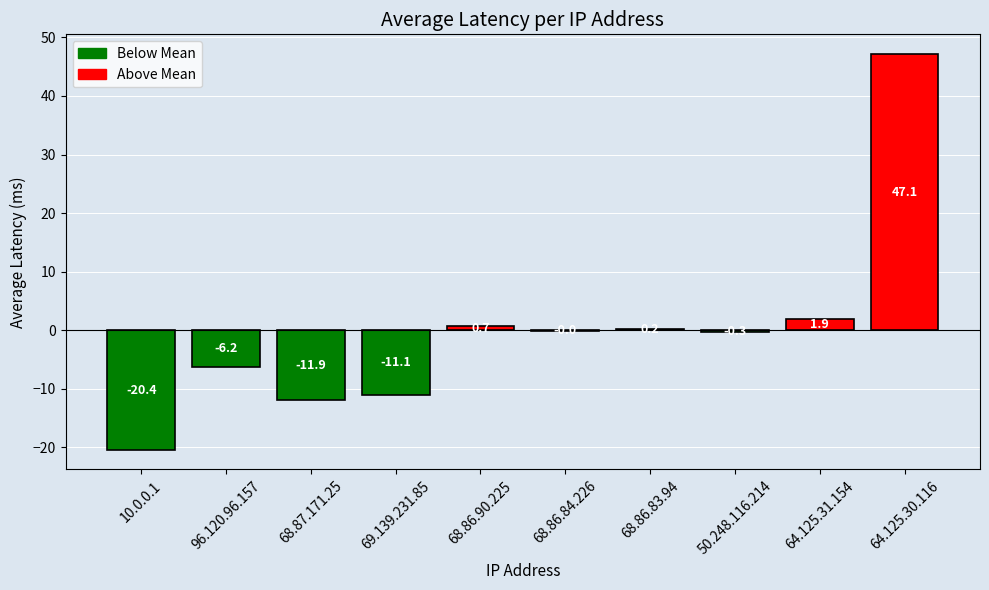

Between 64.125.31.154 and 68.86.90.225, which is larger?

64.125.31.154